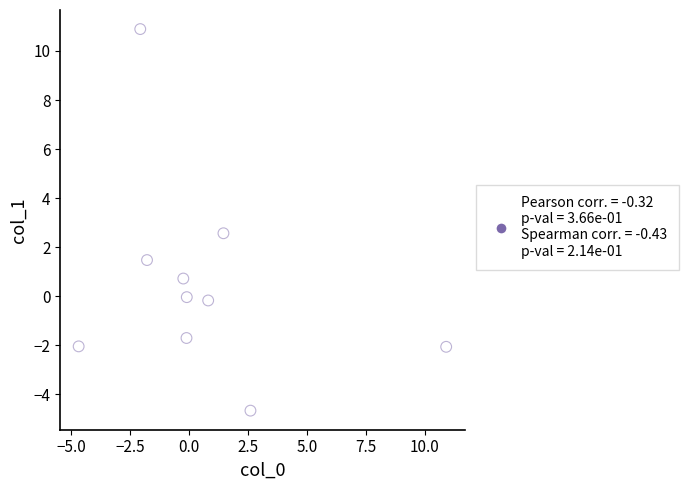

What Y value in the scatter plot is closest to 3?

2.6